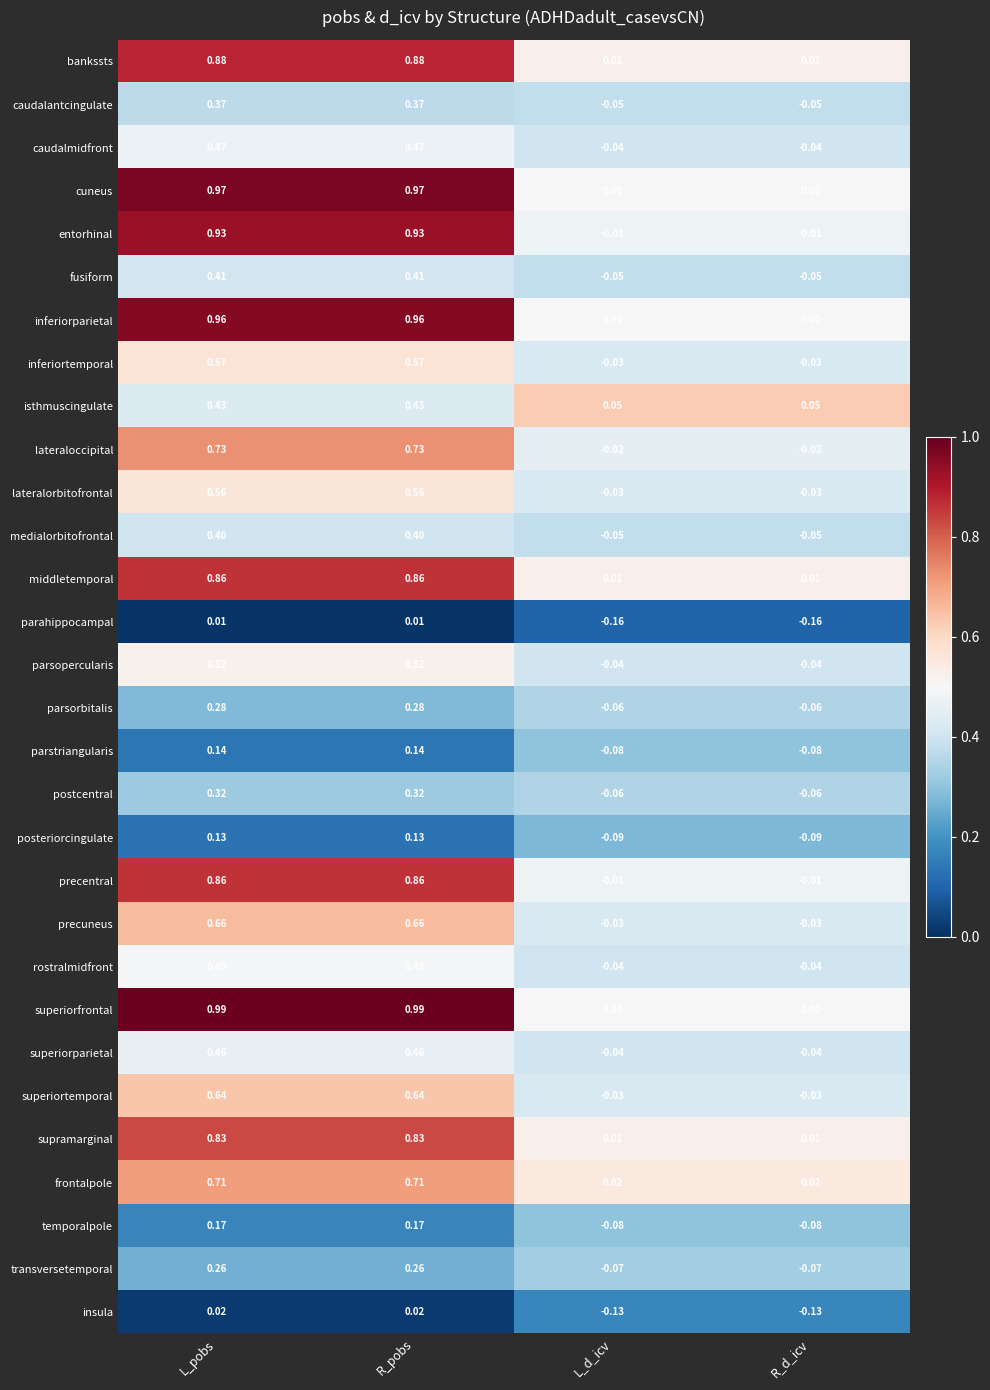

At which label does parsopercularis first exceed 0?

L_pobs